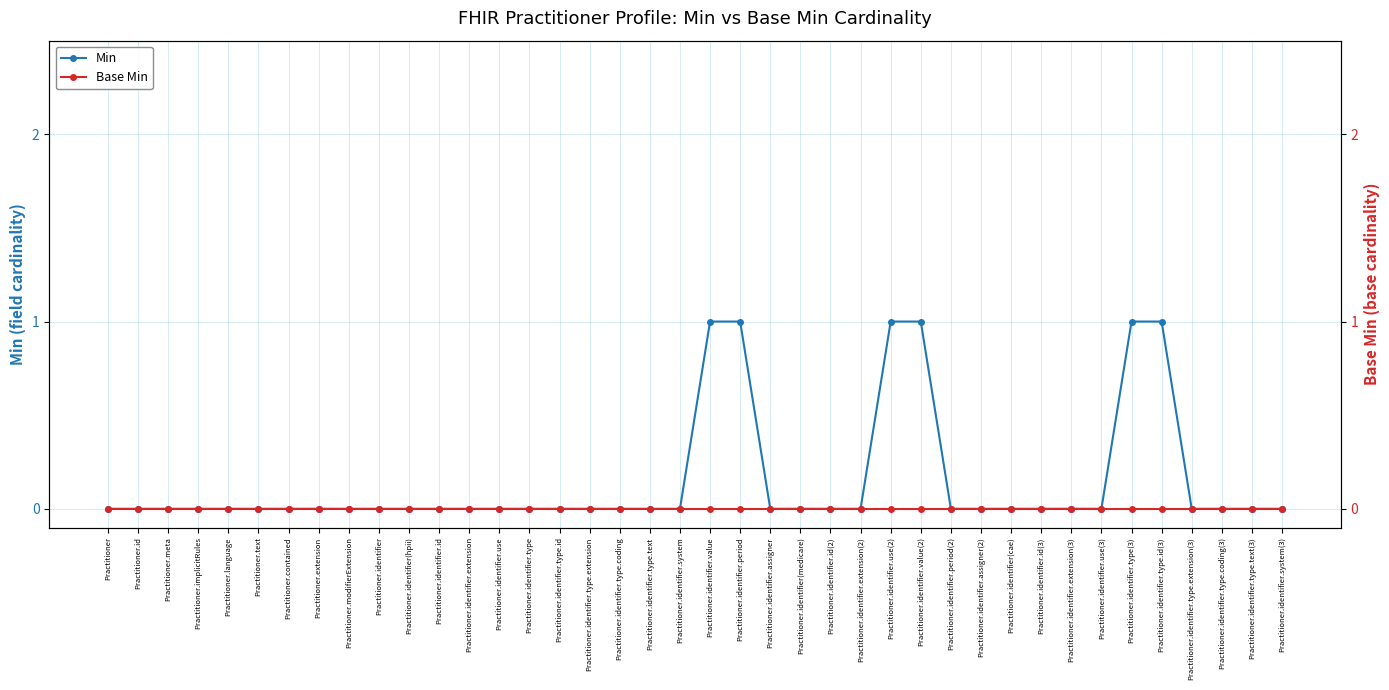

Is this an area chart (filled region under the line)?

No